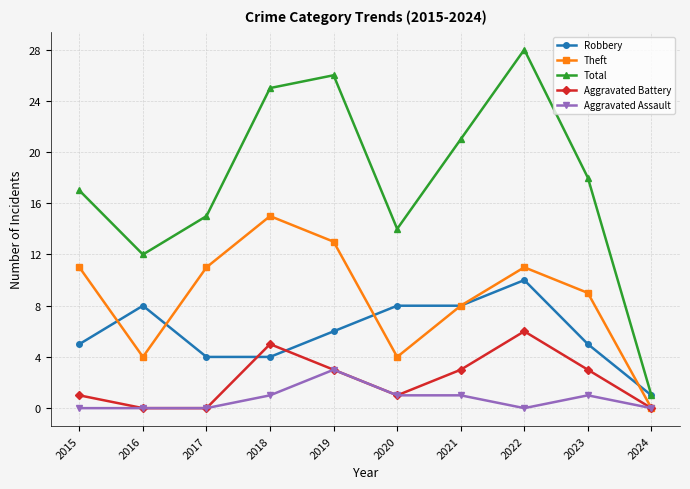

Is it true that Theft equals -10 at 2024?

False